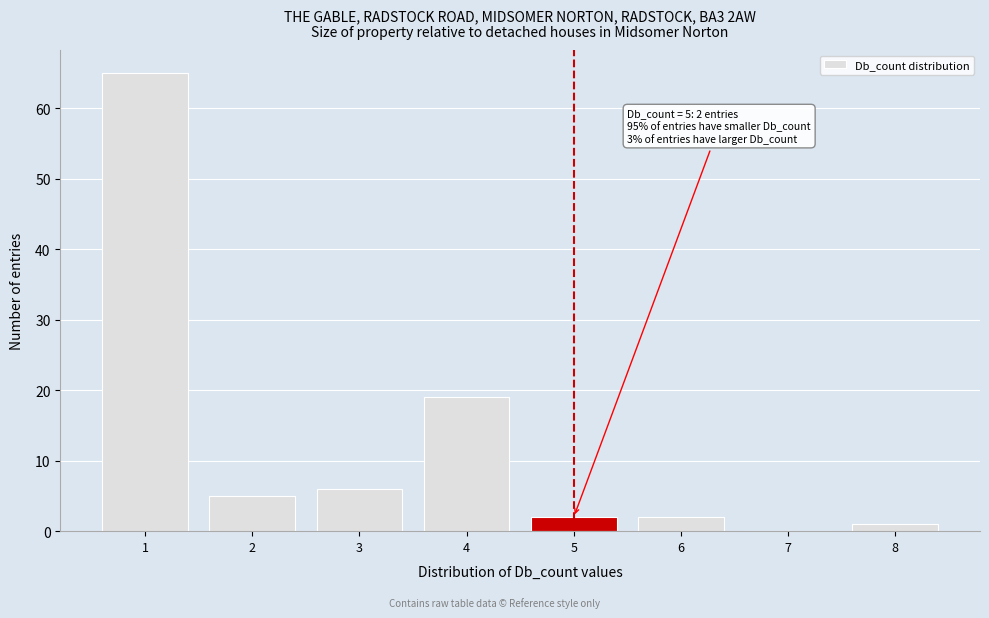

Over which range of the x-axis is the bar tallest?

0.5 to 1.5